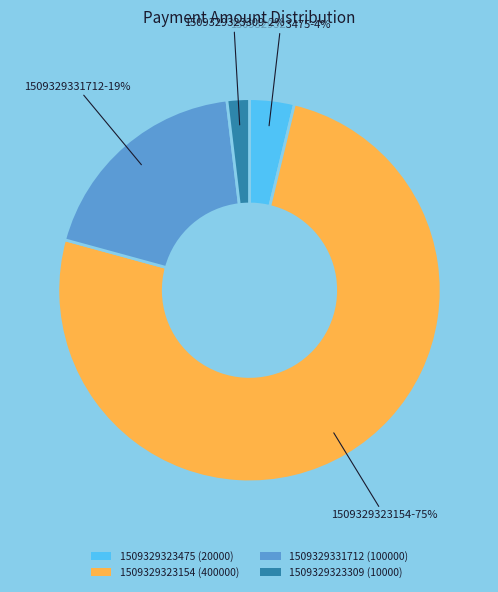

Which category has the biggest portion of the pie?

1509329323154